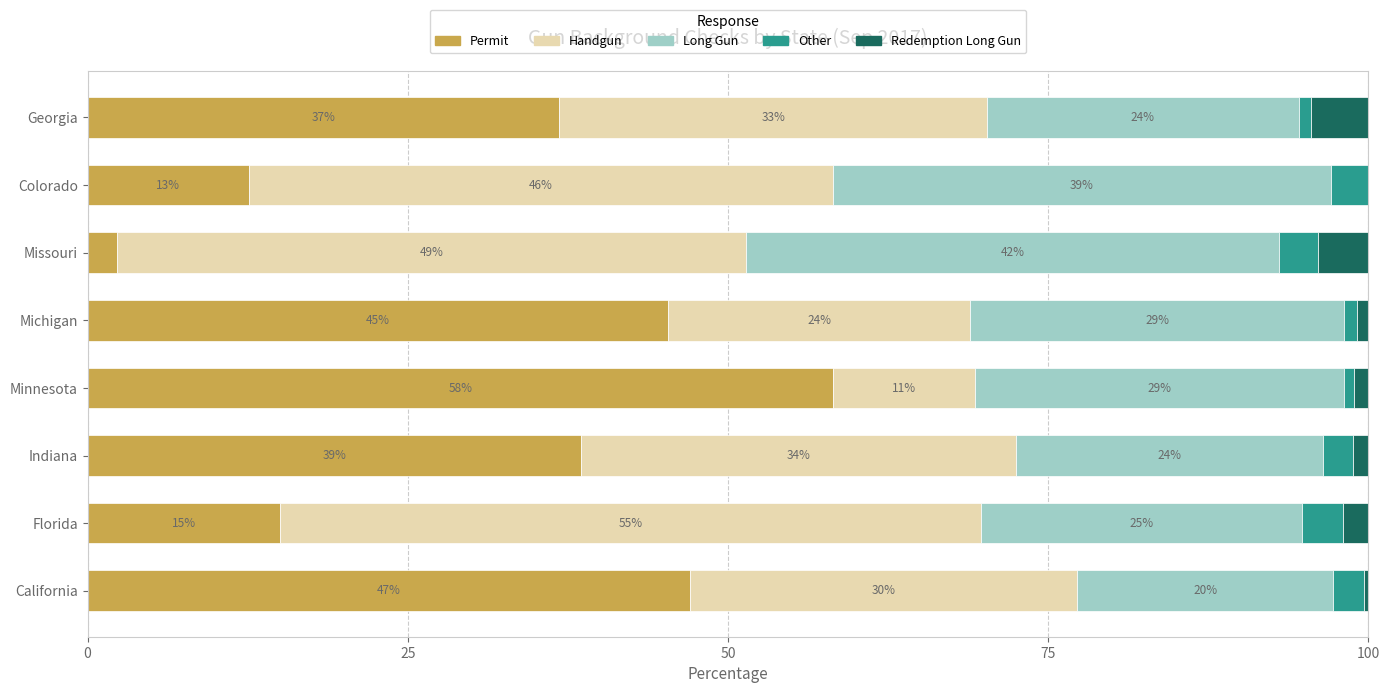

At which label does Permit reach its peak?

Minnesota